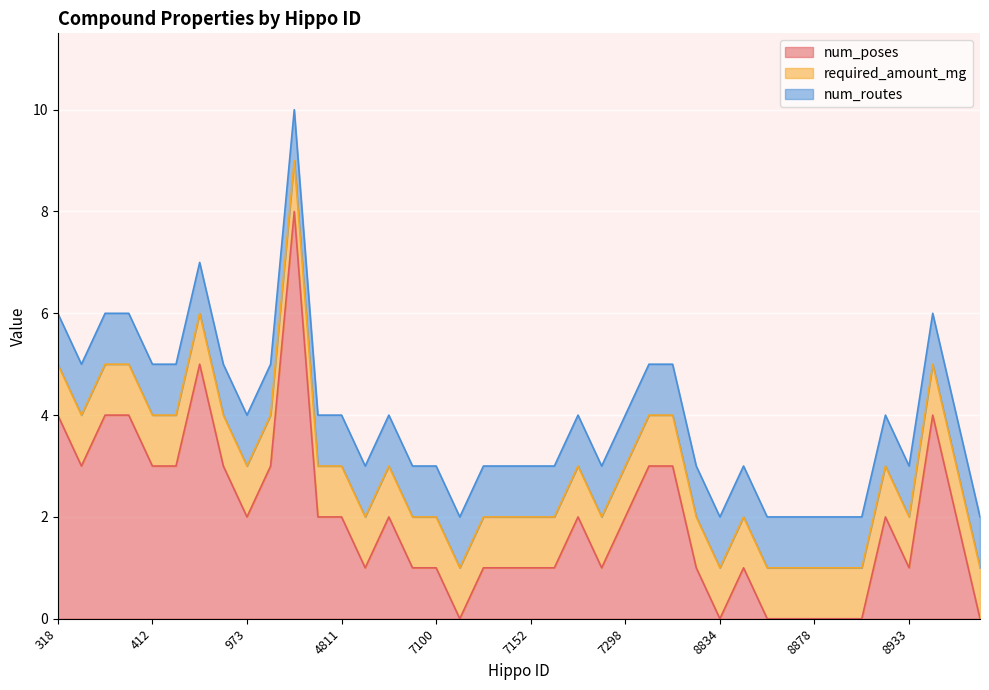

How many times do num_poses and num_routes cross each other?

2